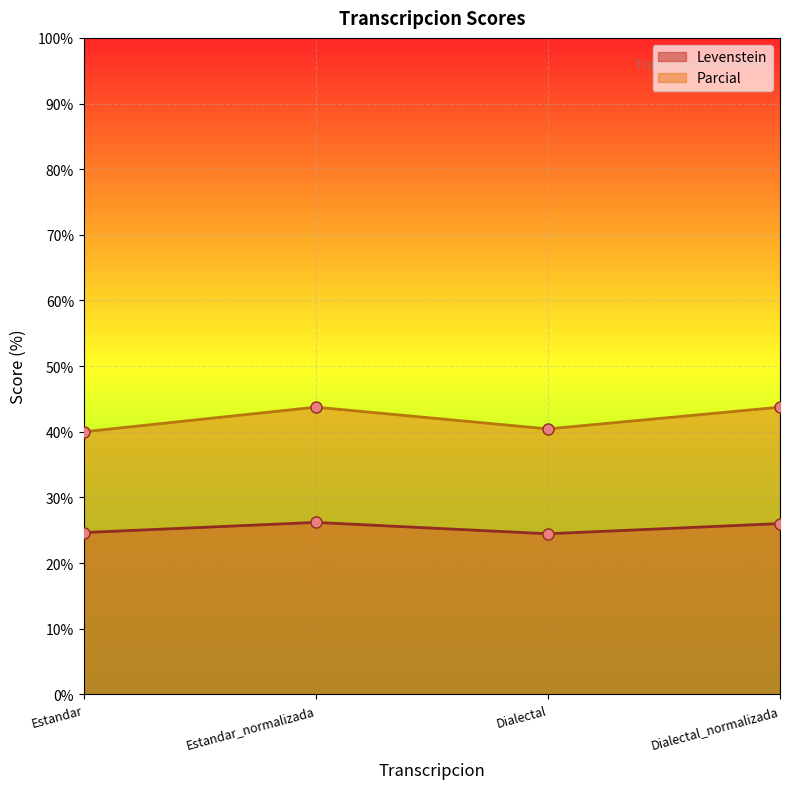

Between Estandar_normalizada and Estandar, which is larger?

Estandar_normalizada